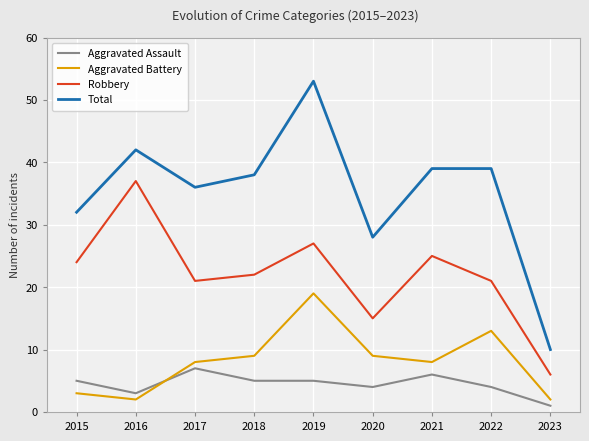

True or false: Total and Aggravated Battery cross at least once.

False